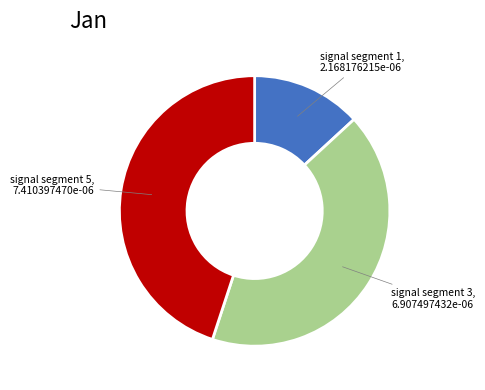

Is there any slice that represents more than half of the pie?

No